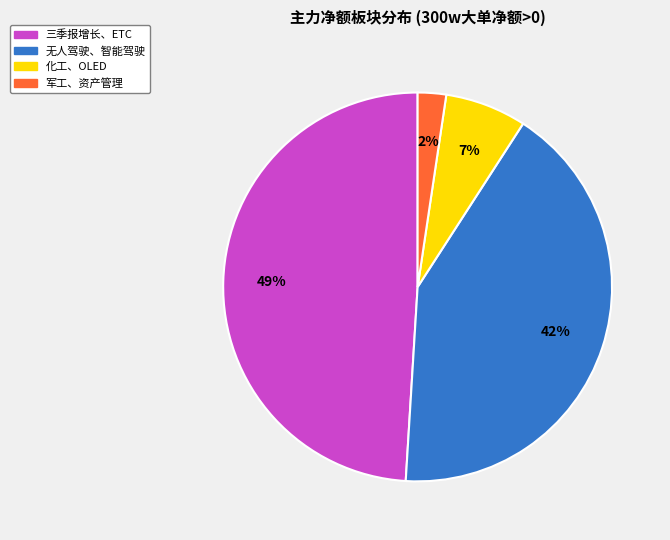

Is there a majority slice in this chart?

No